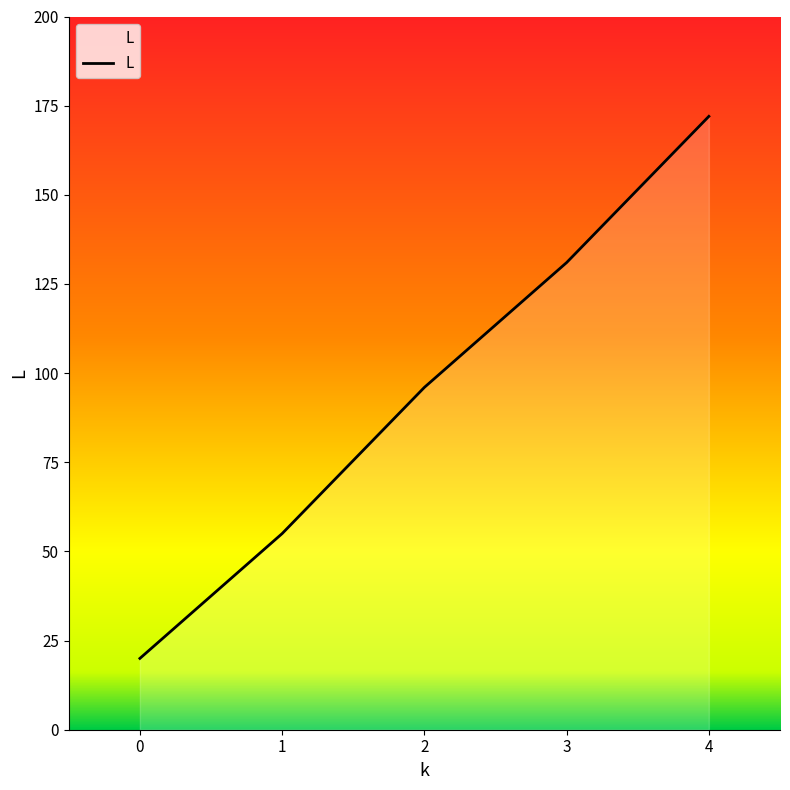

List the labels in order of value, largest first.

4, 3, 2, 1, 0